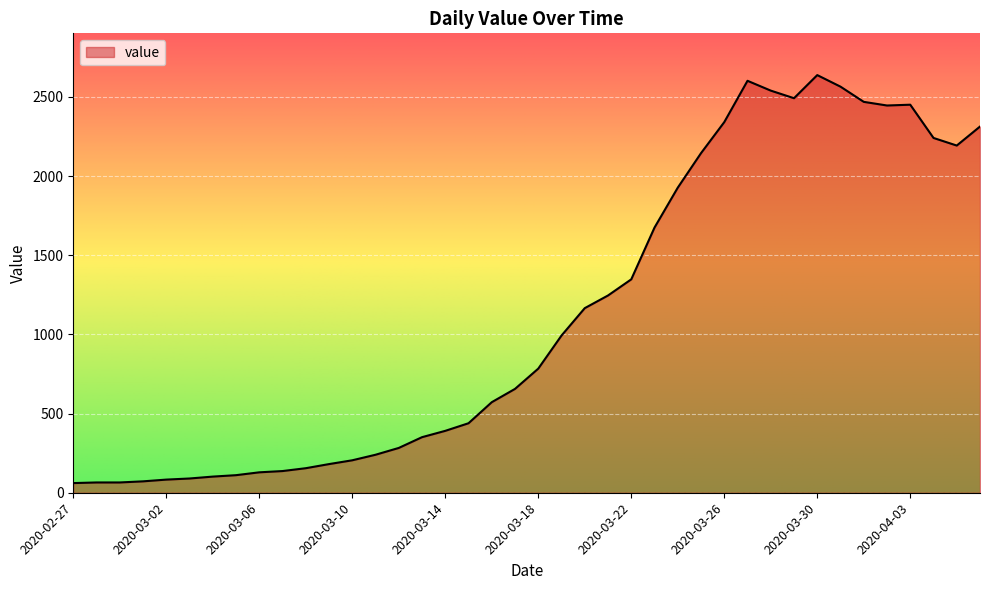

What is the greatest value displayed?

2638